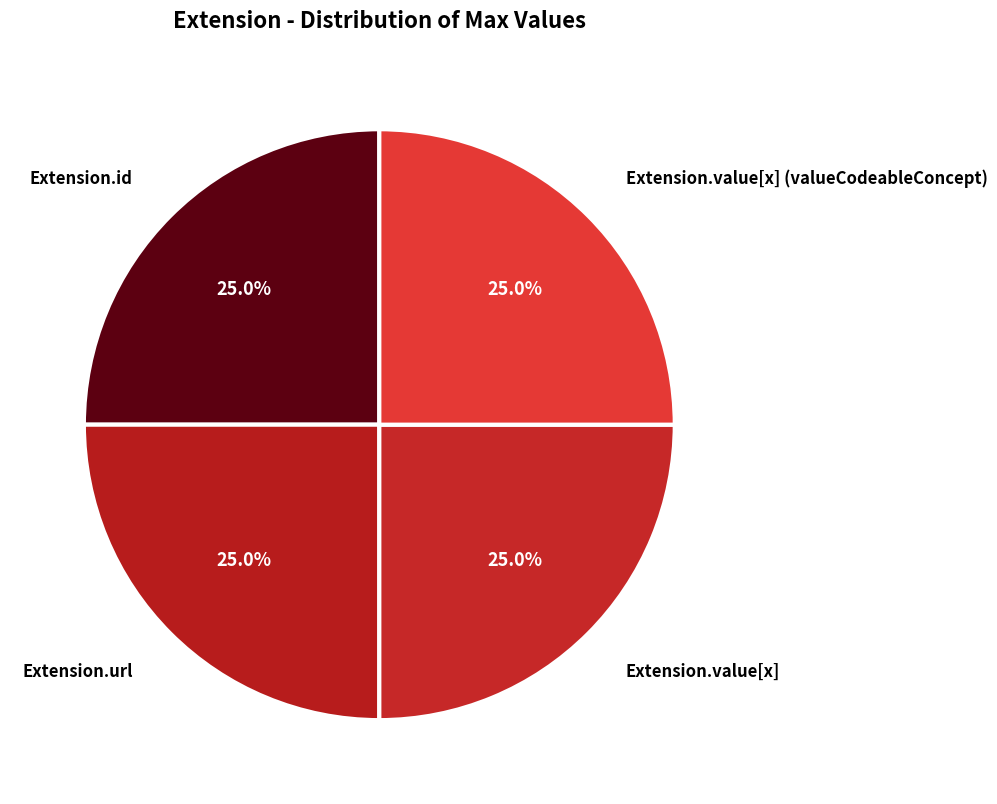

What percentage is NOT represented by Extension.value[x] (valueCodeableConcept)?

75.0%